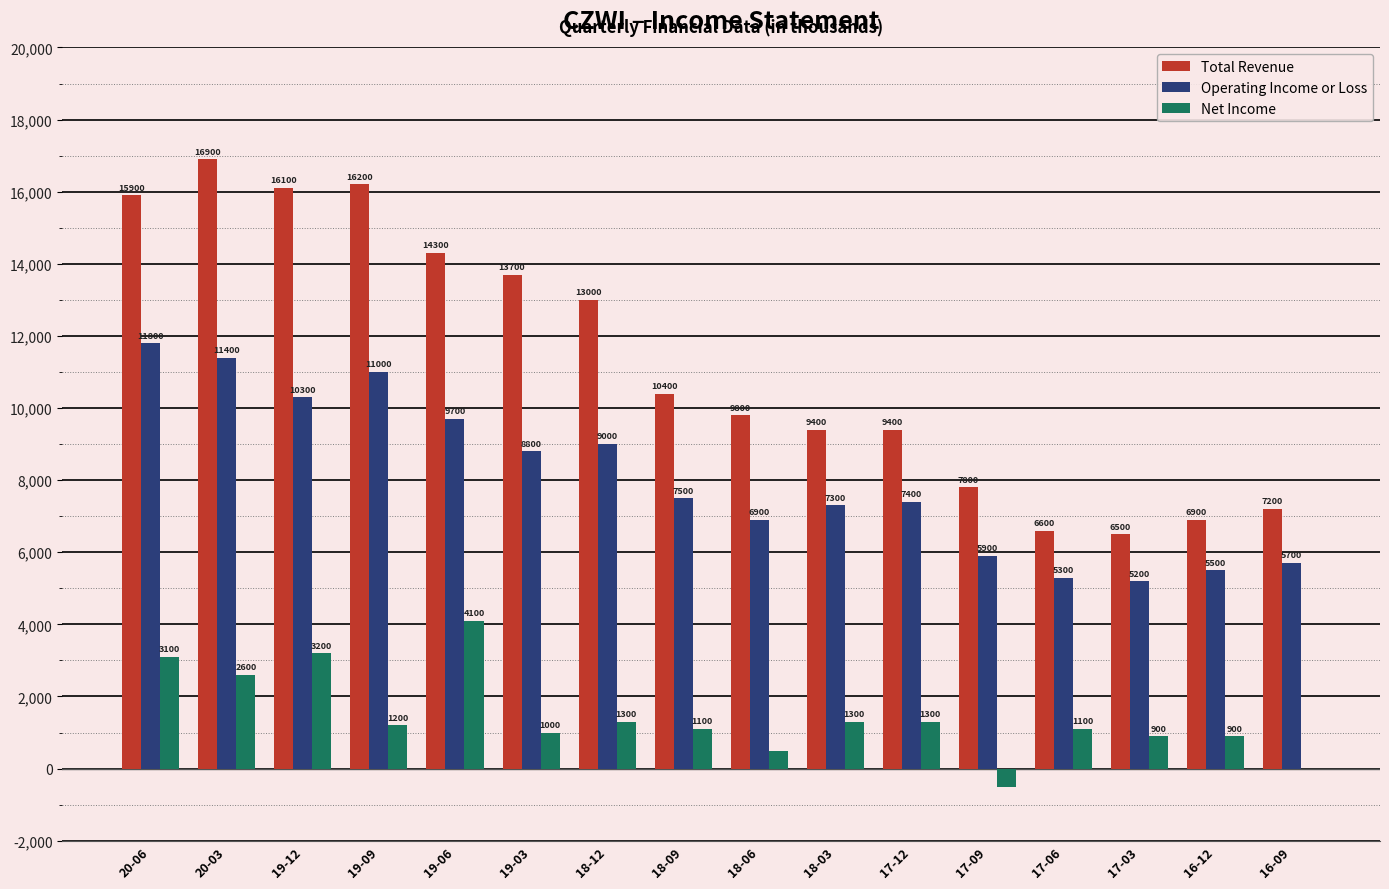

What is the maximum value for Operating Income or Loss?

11800